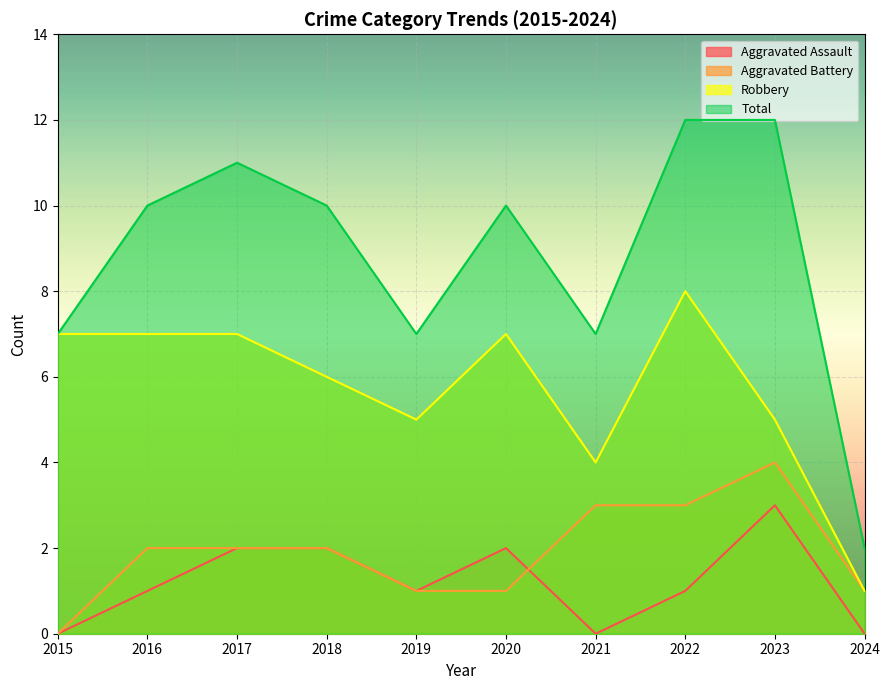

What is the sum of the Aggravated Battery values at 2017 and 2020?

3